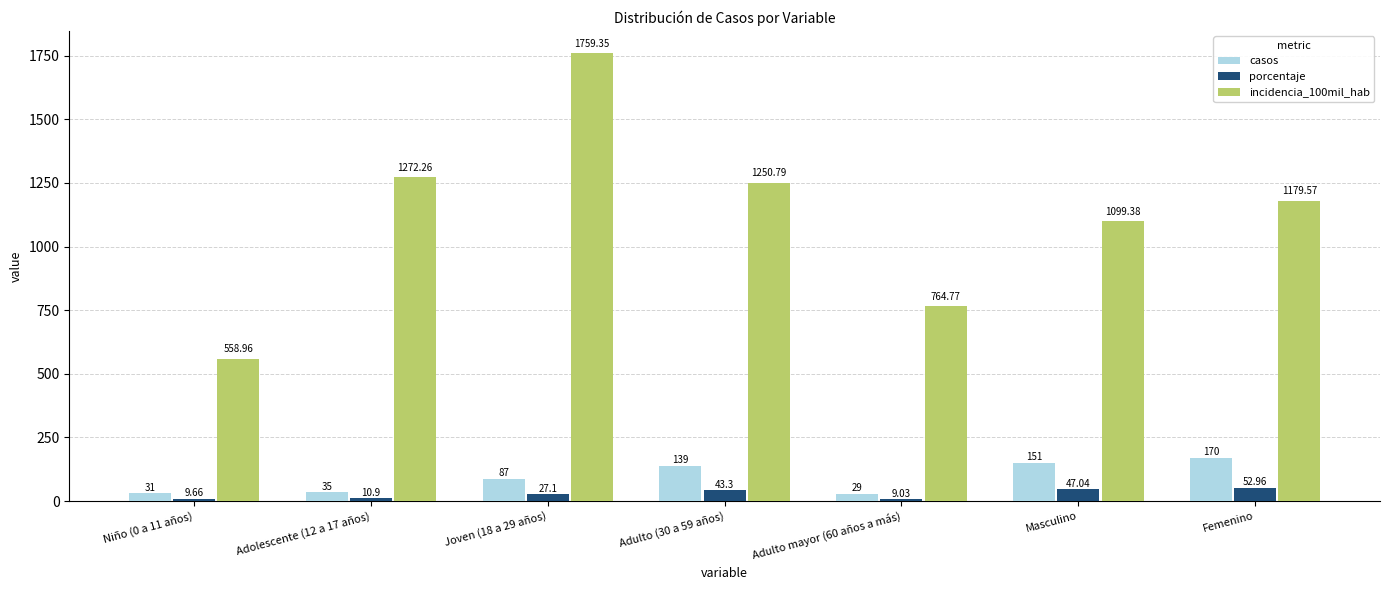

Is the value of casos at Femenino greater than the value of incidencia_100mil_hab at Adulto mayor (60 años a más)?

No